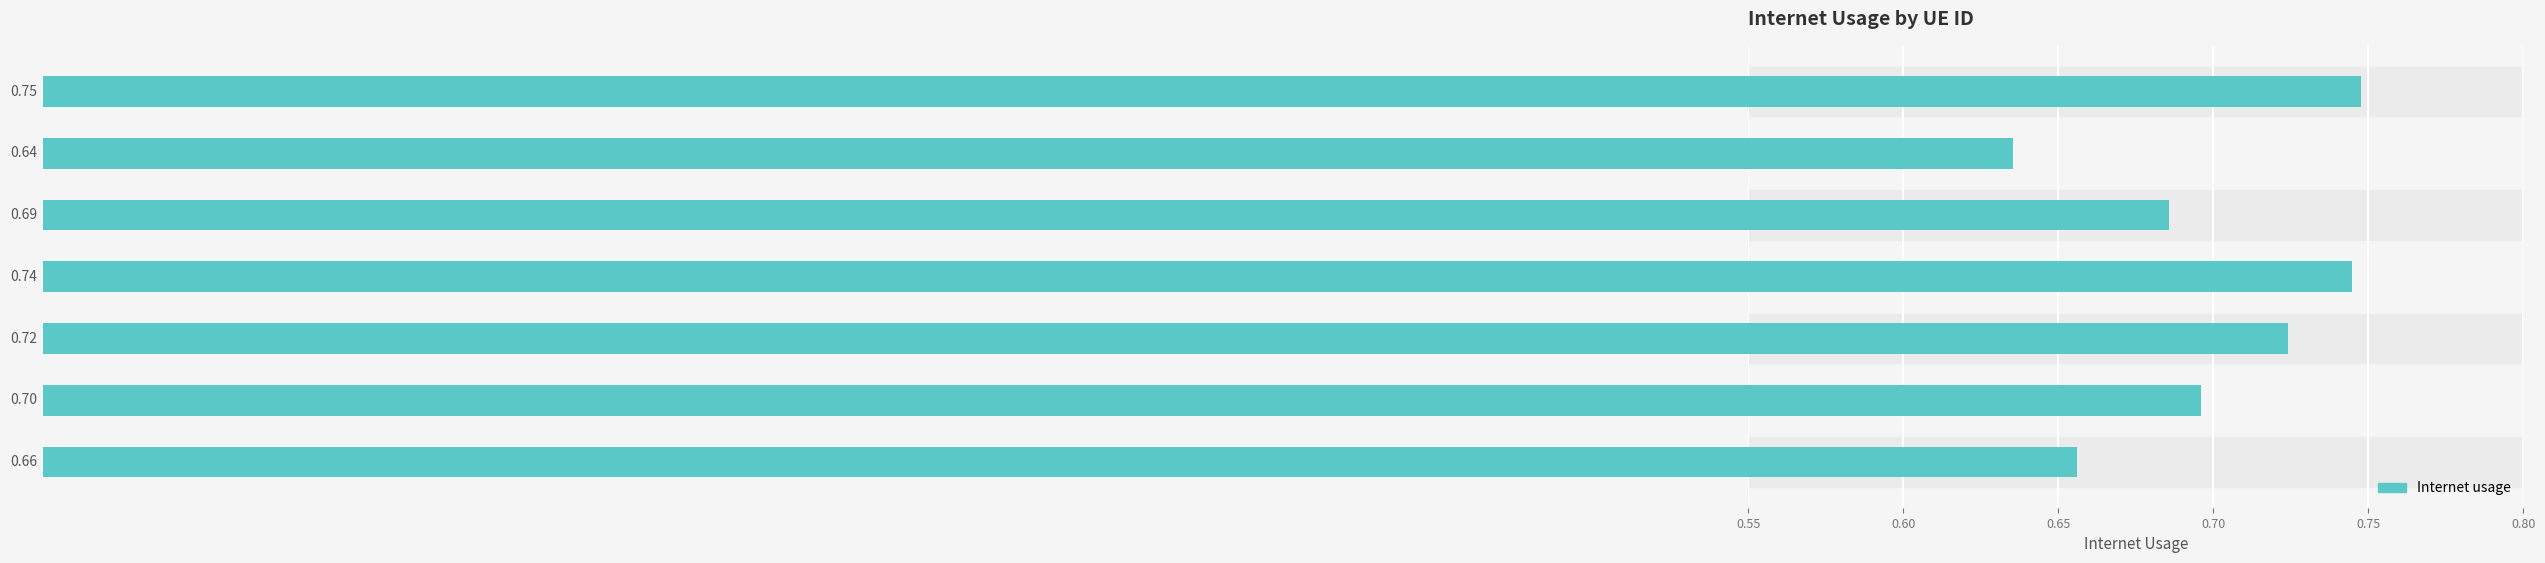

How many bars are there in total?

7